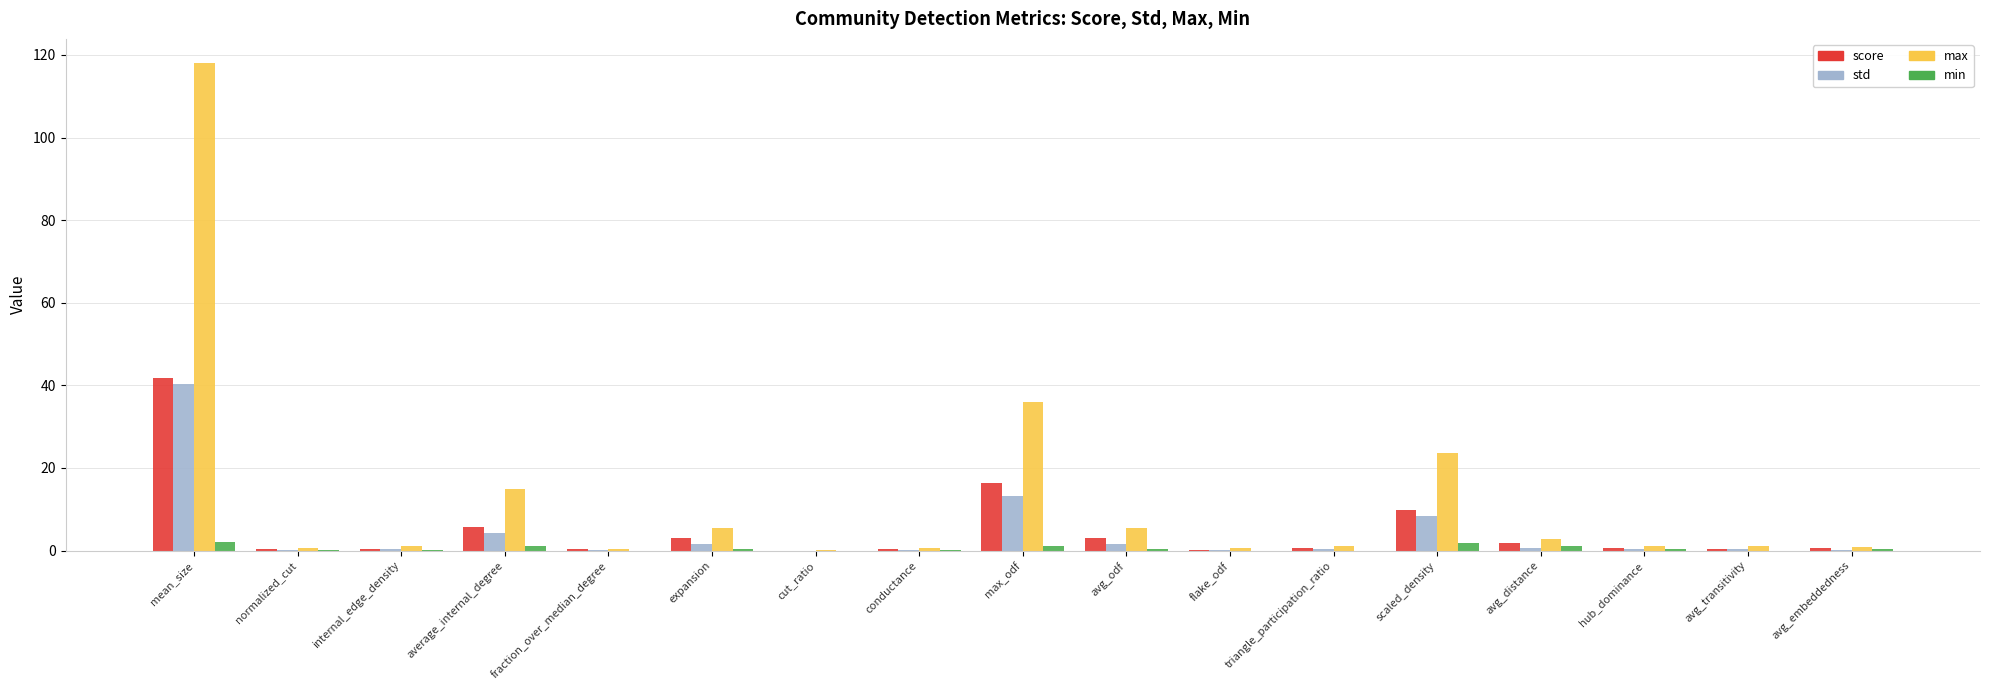

At which category is the sum across all series the highest?

mean_size